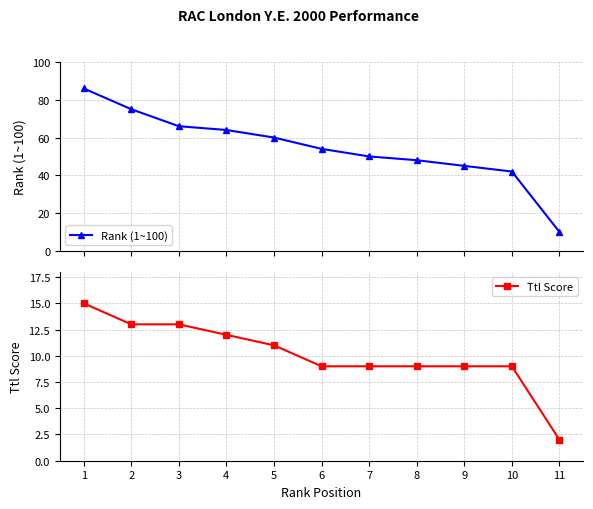

What is the total value across all series at 7?

59